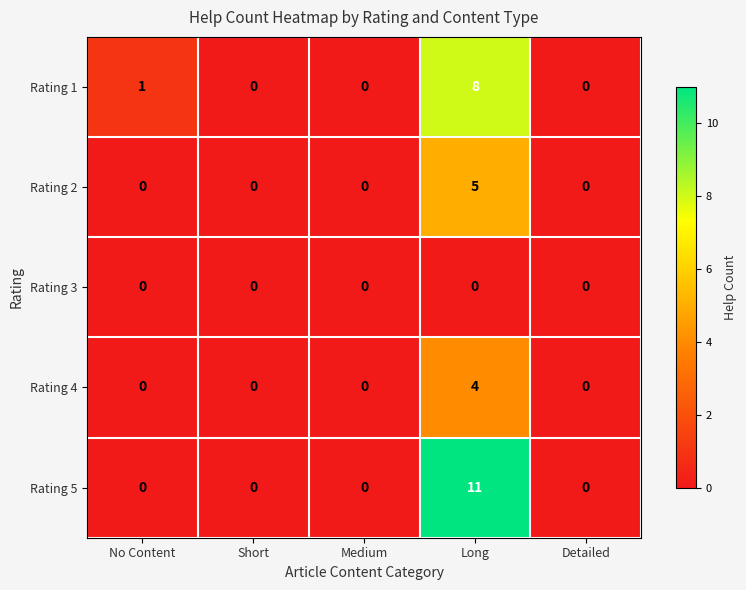

What is the spread (max minus min) of values at No Content?

1